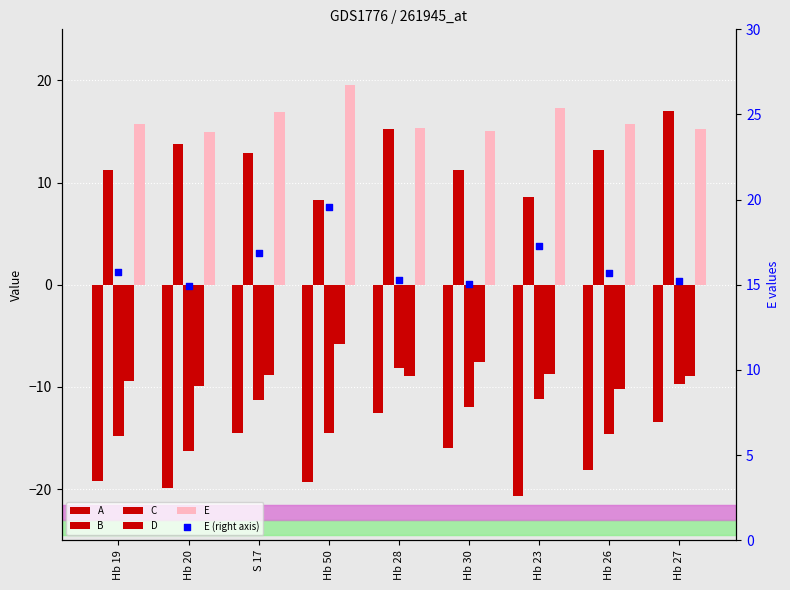

Which series reaches the maximum Y coordinate?

E